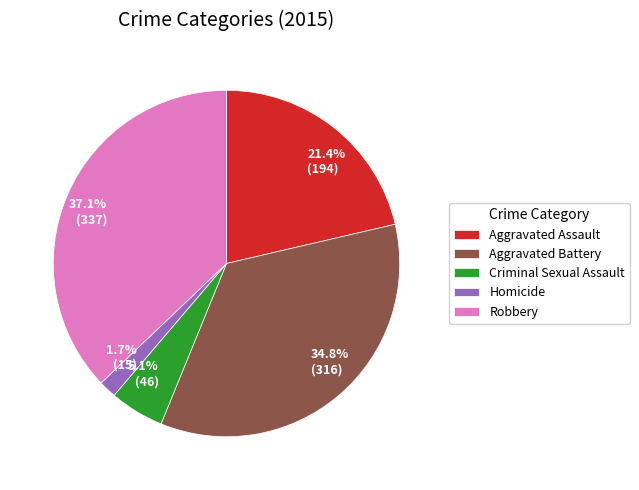

What portion of the pie excludes Homicide?

98.3%